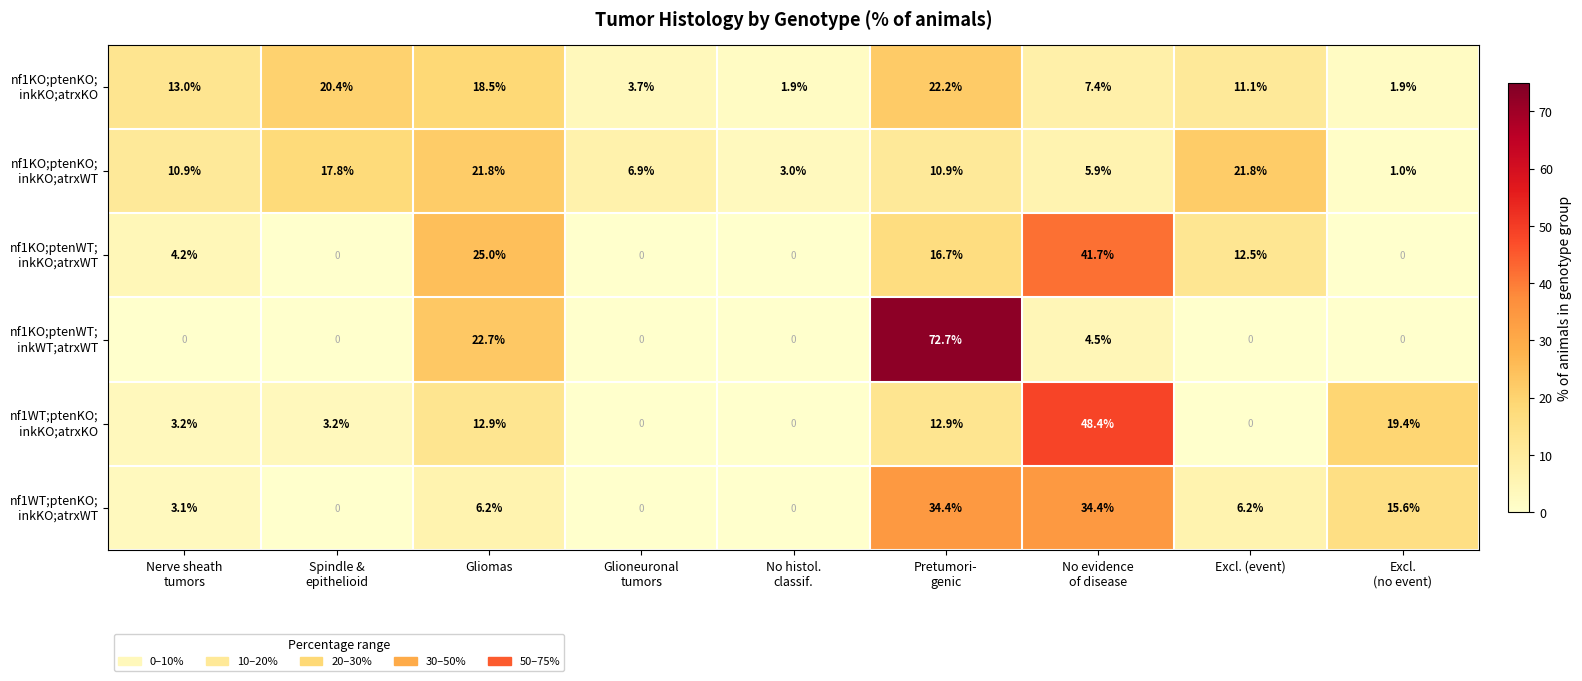

What is the difference between the highest and lowest values at Gliomas?

18.8